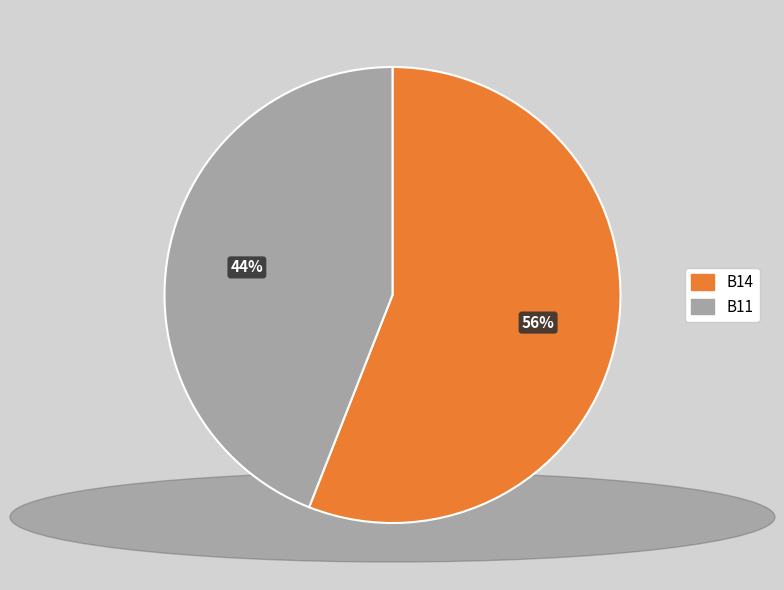

Count the number of slices in the pie.

2